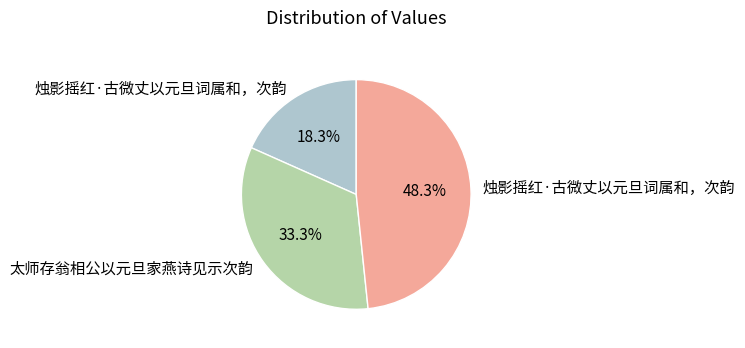

Is there a majority slice in this chart?

No